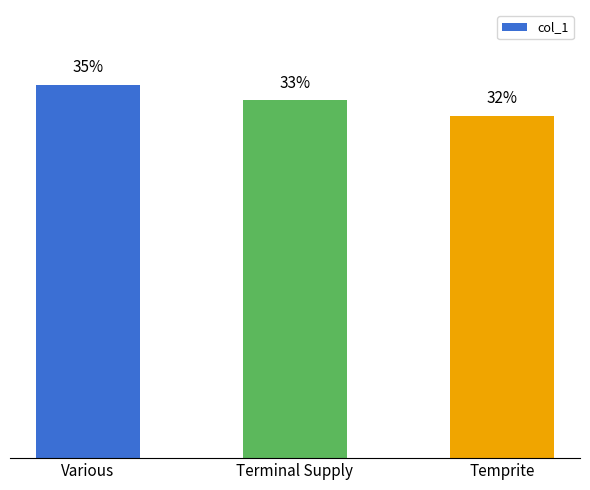

What is the average value?

33.3